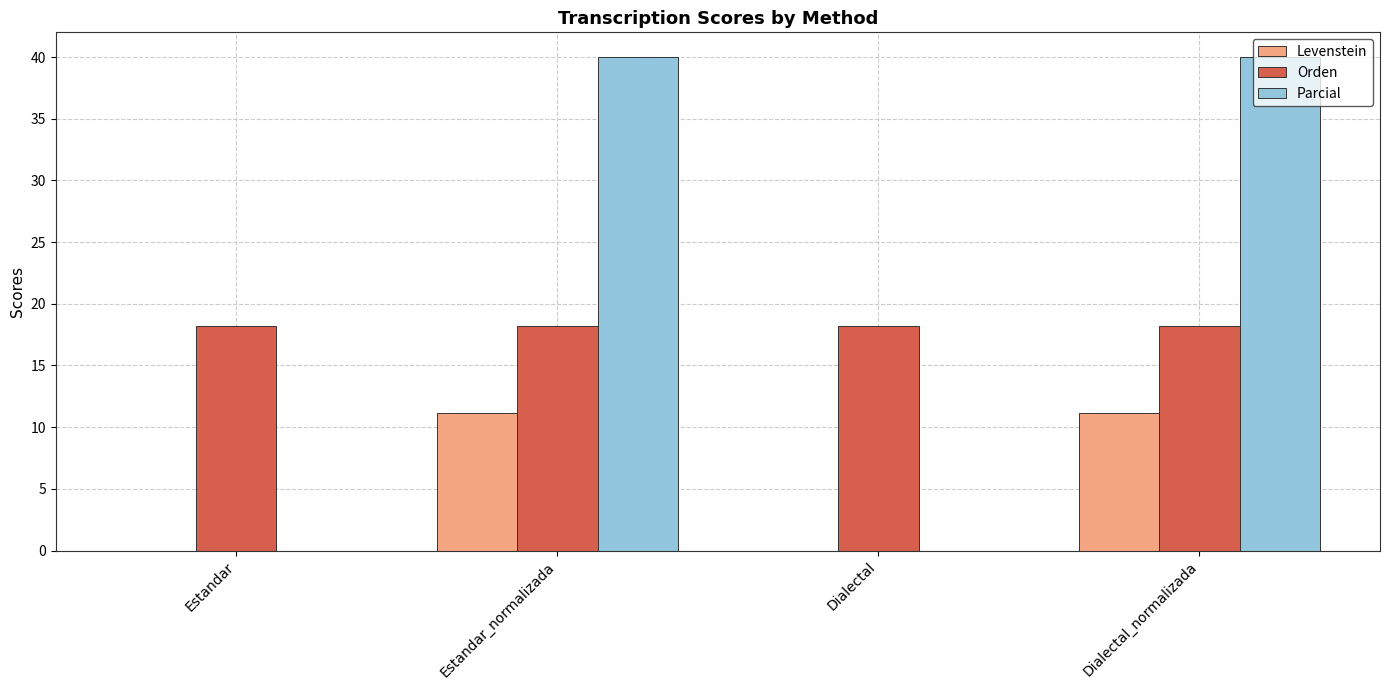

What is the total value across all series at Dialectal_normalizada?

69.3